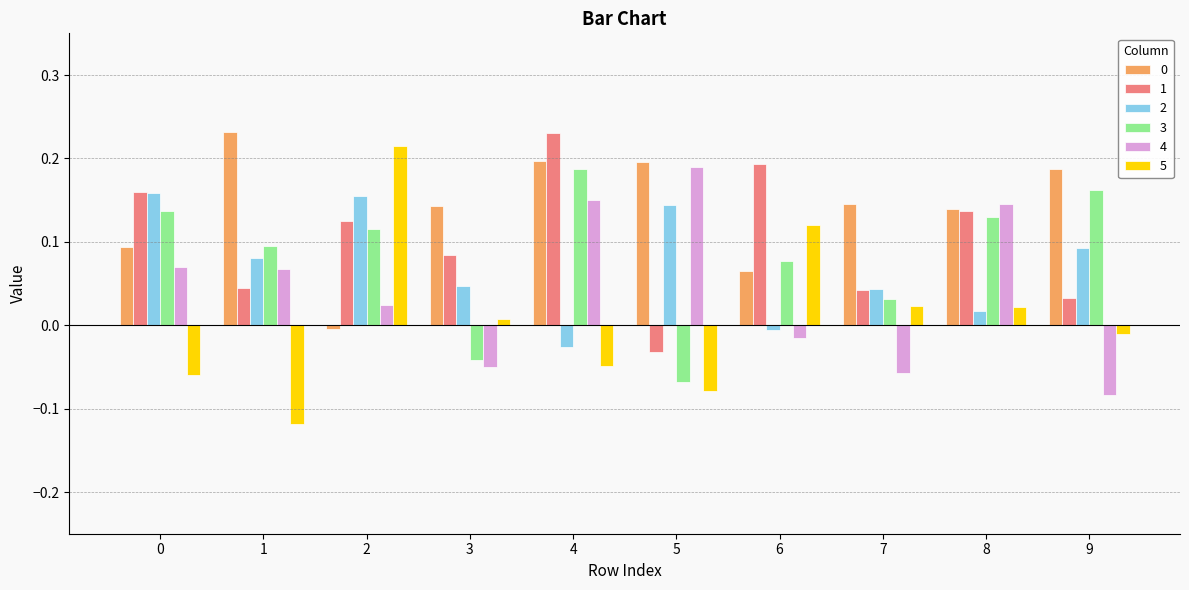

Between 0 and 4, which series saw the biggest shift?

2